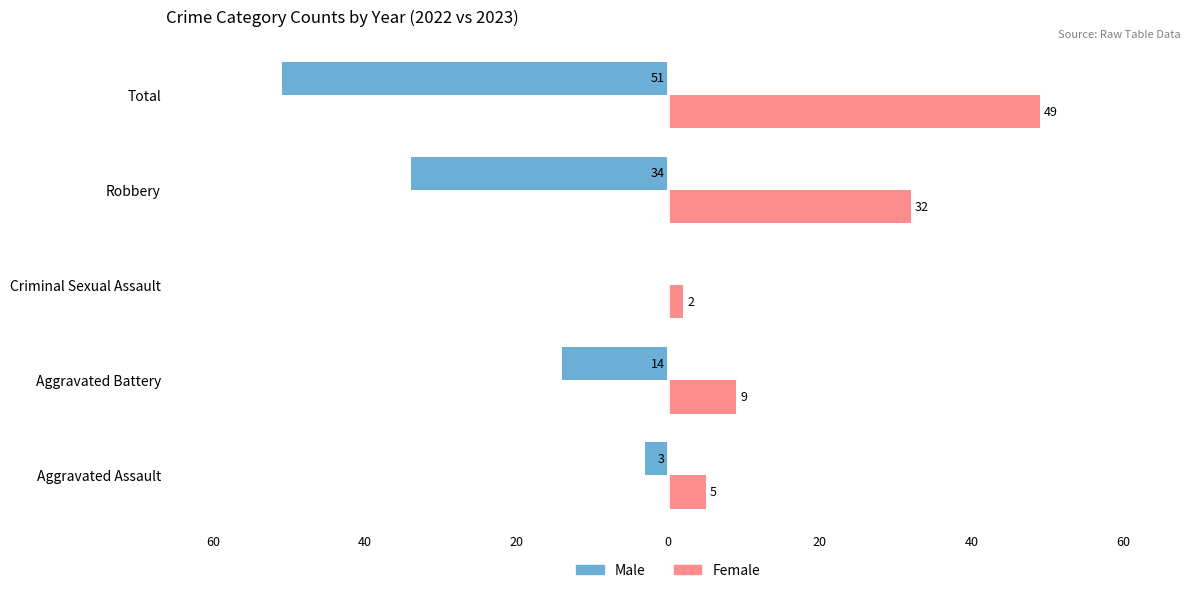

What are all the series names shown in the legend?

Male, Female